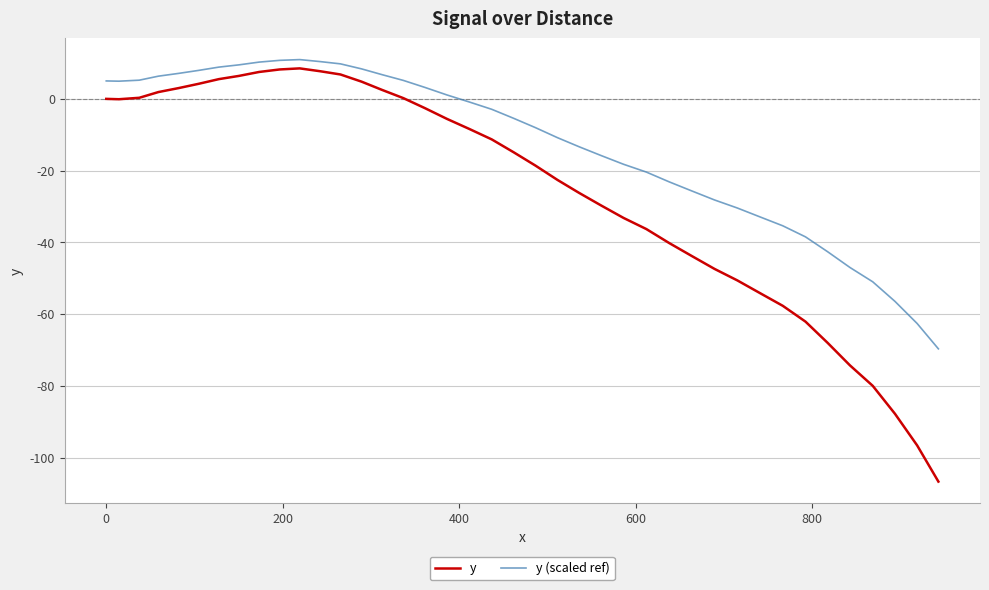

Which series has the largest range (max minus min)?

y